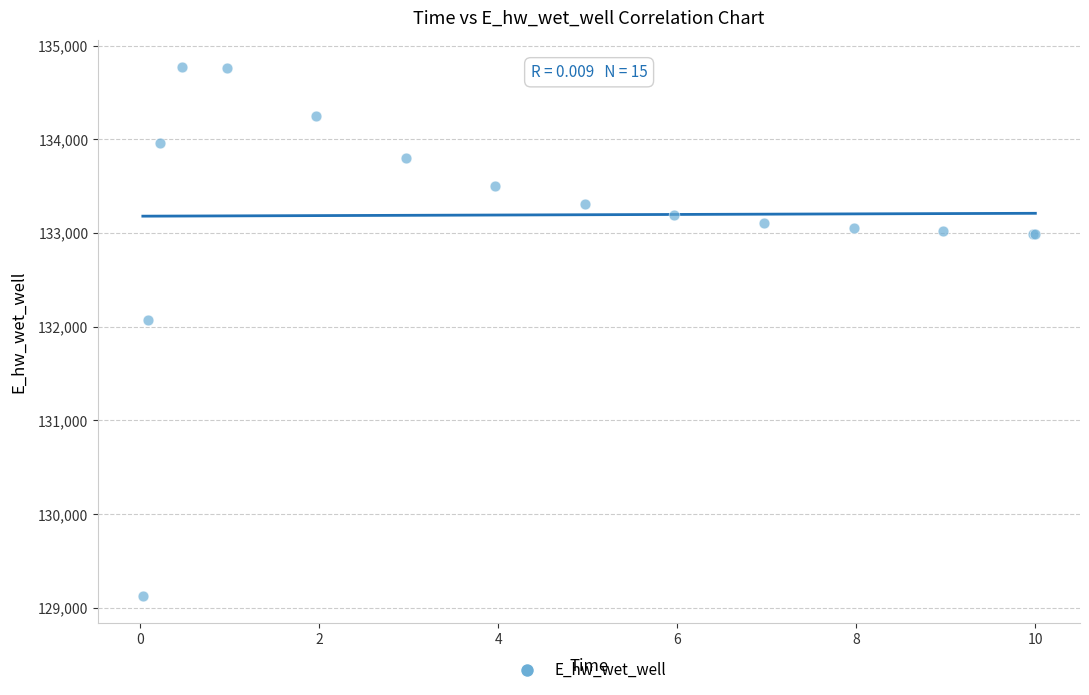

What Y value in the scatter plot is closest to 131947?

132070.7